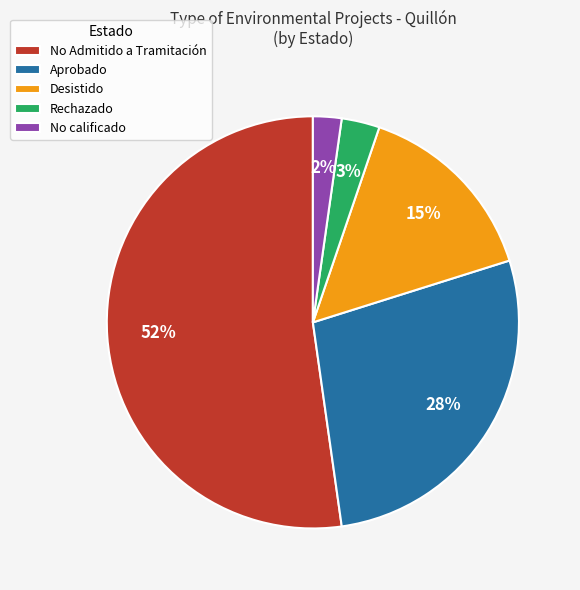

To the nearest percent, what is the average slice percentage?

20%